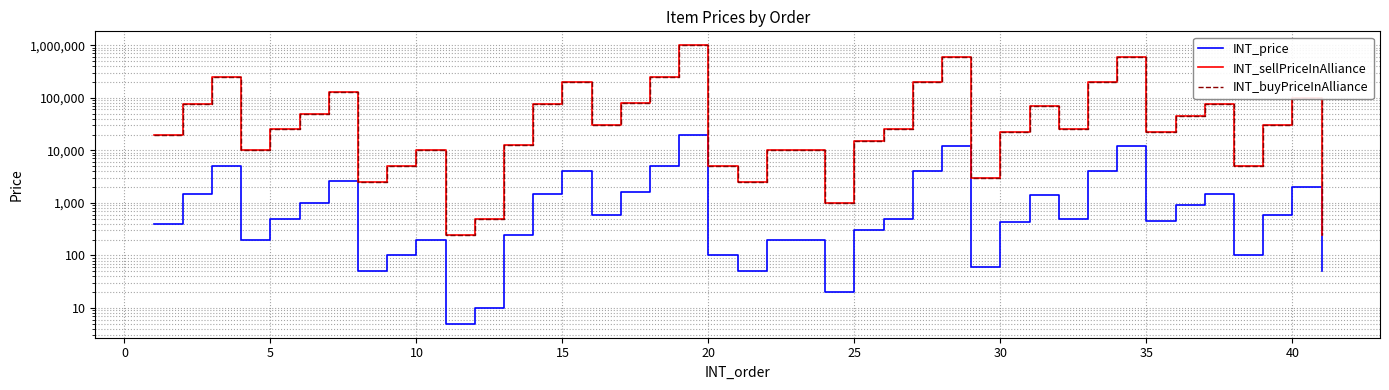

Which series has the largest total across all categories?

INT_sellPriceInAlliance